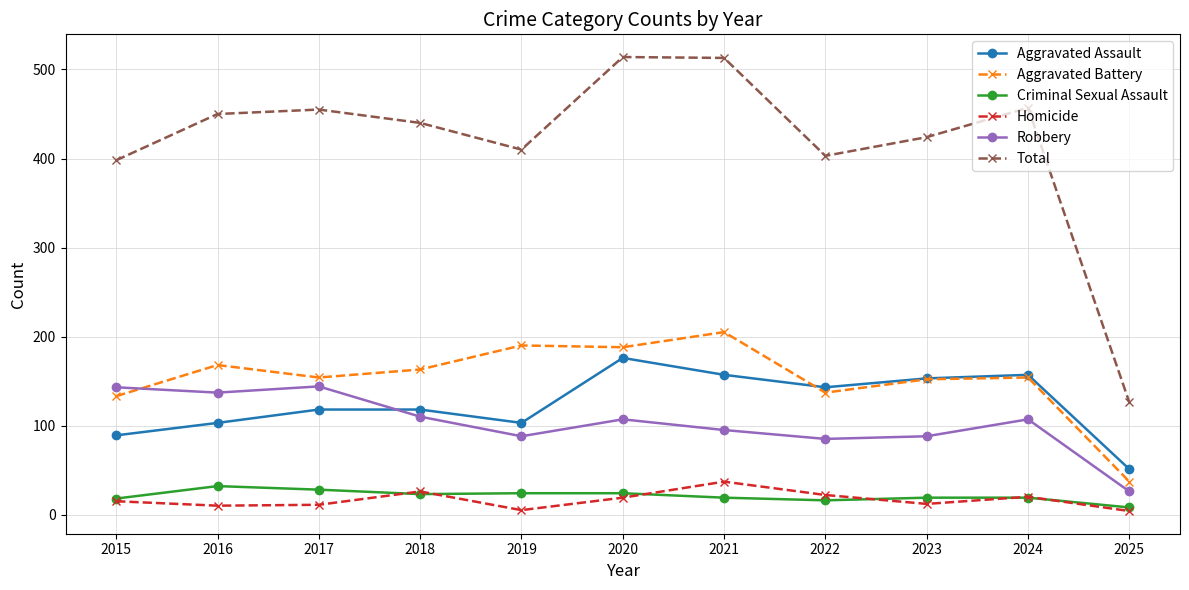

What is the average value of the Aggravated Assault series?

124